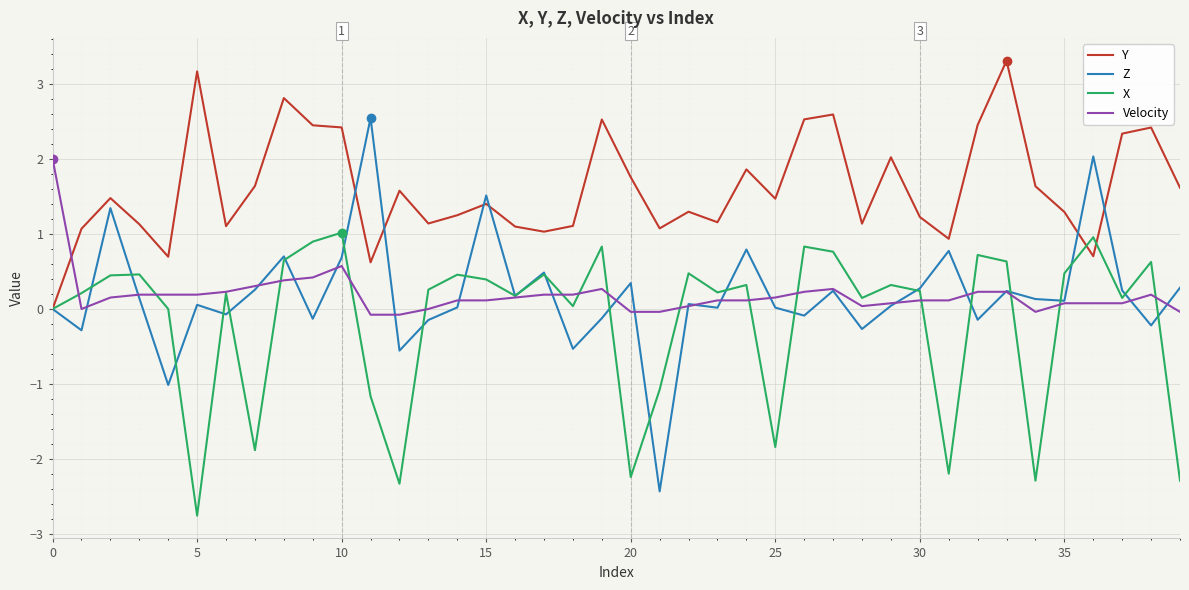

After their last crossing, which series has the higher values: Z or Y?

Y